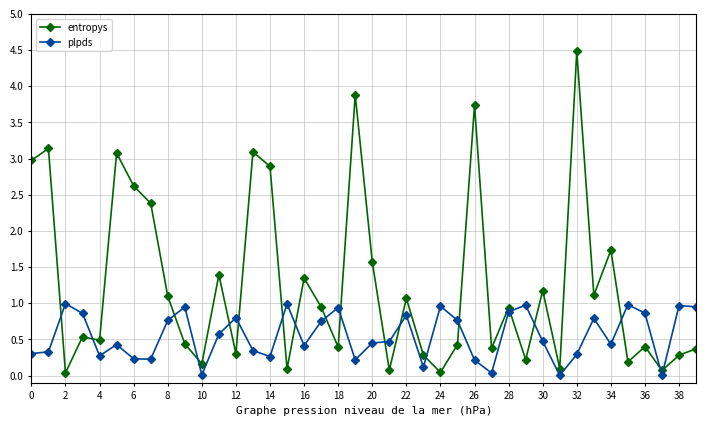

Which series has the widest spread of values?

entropys